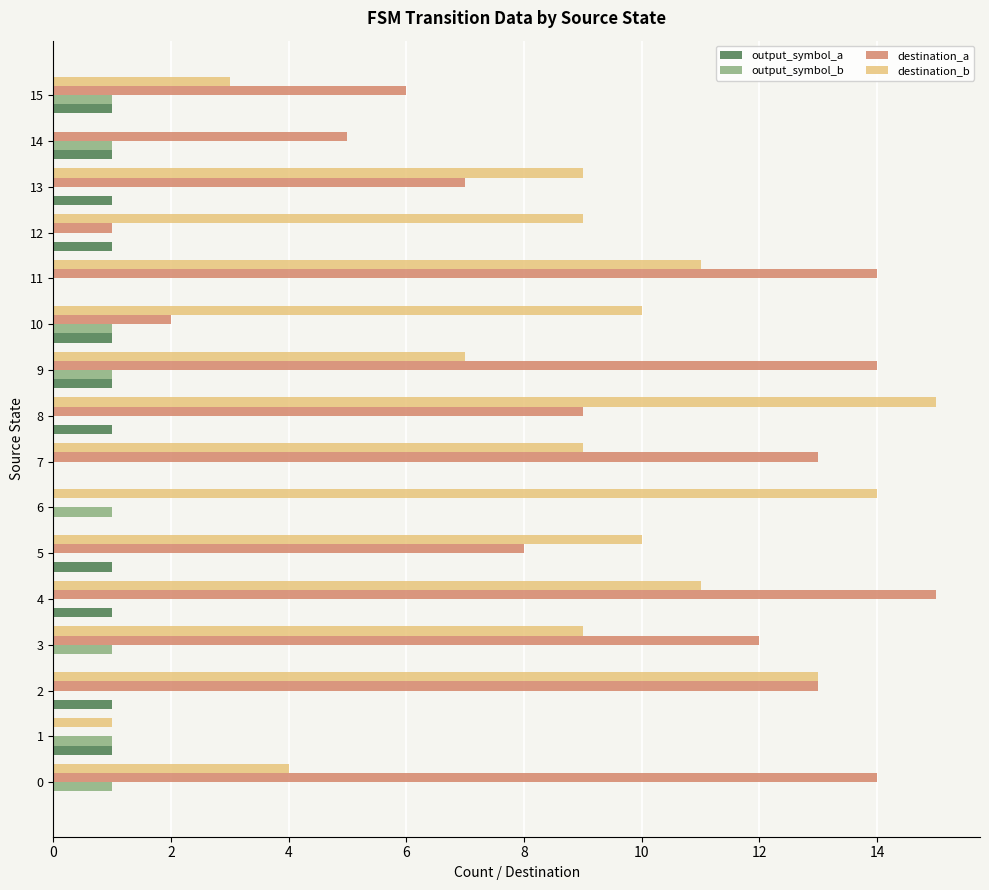

Which series changed the most between 8 and 13?

destination_b